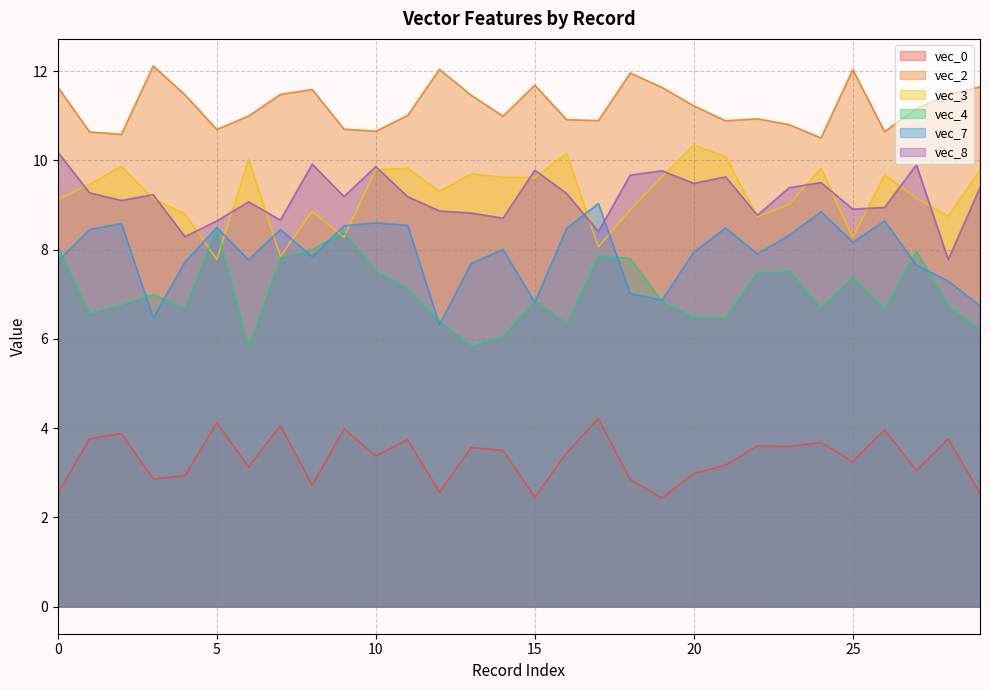

Reading left to right, what are all the values shown in this chart?

vec_0: 2.5	3.8	3.9	2.9	2.9	4.1	3.1	4.1	2.7	4.0	3.4	3.7	2.6	3.6	3.5	2.5	3.4	4.2	2.8	2.4	3.0	3.2	3.6	3.6	3.7	3.2	4.0	3.1	3.8	2.5
vec_2: 11.6	10.6	10.6	12.1	11.5	10.7	11.0	11.5	11.6	10.7	10.7	11.0	12.0	11.5	11.0	11.7	10.9	10.9	12.0	11.6	11.2	10.9	10.9	10.8	10.5	12.0	10.6	11.2	11.5	11.6
vec_3: 9.1	9.5	9.9	9.1	8.8	7.8	10.0	7.9	8.9	8.3	9.8	9.8	9.3	9.7	9.6	9.6	10.2	8.1	8.9	9.6	10.3	10.1	8.7	9.0	9.8	8.3	9.7	9.2	8.7	9.8
vec_4: 8.1	6.6	6.8	7.0	6.7	8.5	5.8	7.8	8.0	8.4	7.5	7.1	6.4	5.8	6.1	6.9	6.3	7.9	7.8	6.8	6.5	6.5	7.5	7.5	6.7	7.4	6.7	8.0	6.7	6.2
vec_7: 7.7	8.5	8.6	6.5	7.7	8.5	7.8	8.4	7.8	8.5	8.6	8.5	6.3	7.7	8.0	6.8	8.5	9.0	7.0	6.9	7.9	8.5	7.9	8.3	8.9	8.2	8.6	7.7	7.3	6.7
vec_8: 10.2	9.3	9.1	9.2	8.3	8.6	9.1	8.7	9.9	9.2	9.9	9.2	8.9	8.8	8.7	9.8	9.3	8.4	9.7	9.8	9.5	9.6	8.8	9.4	9.5	8.9	8.9	9.9	7.8	9.4